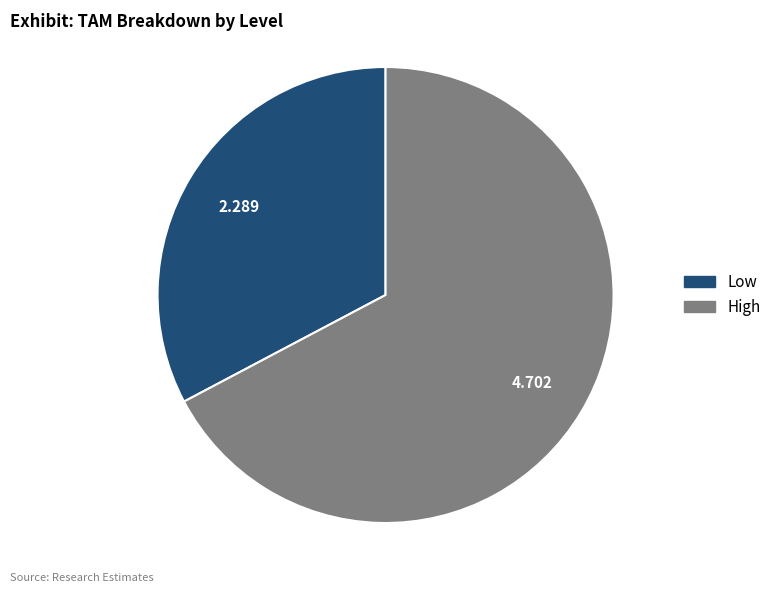

Rank the categories by value from lowest to highest.

Low, High